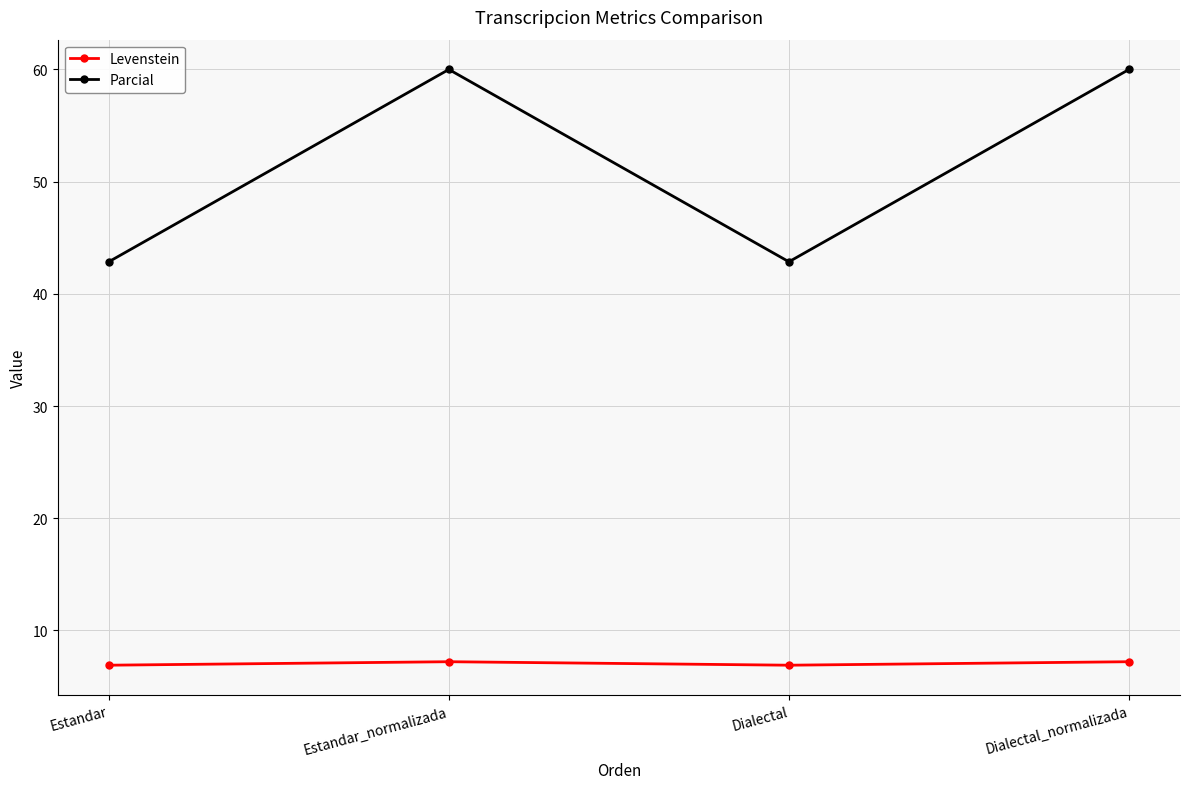

True or false: Levenstein and Parcial intersect in this chart.

False